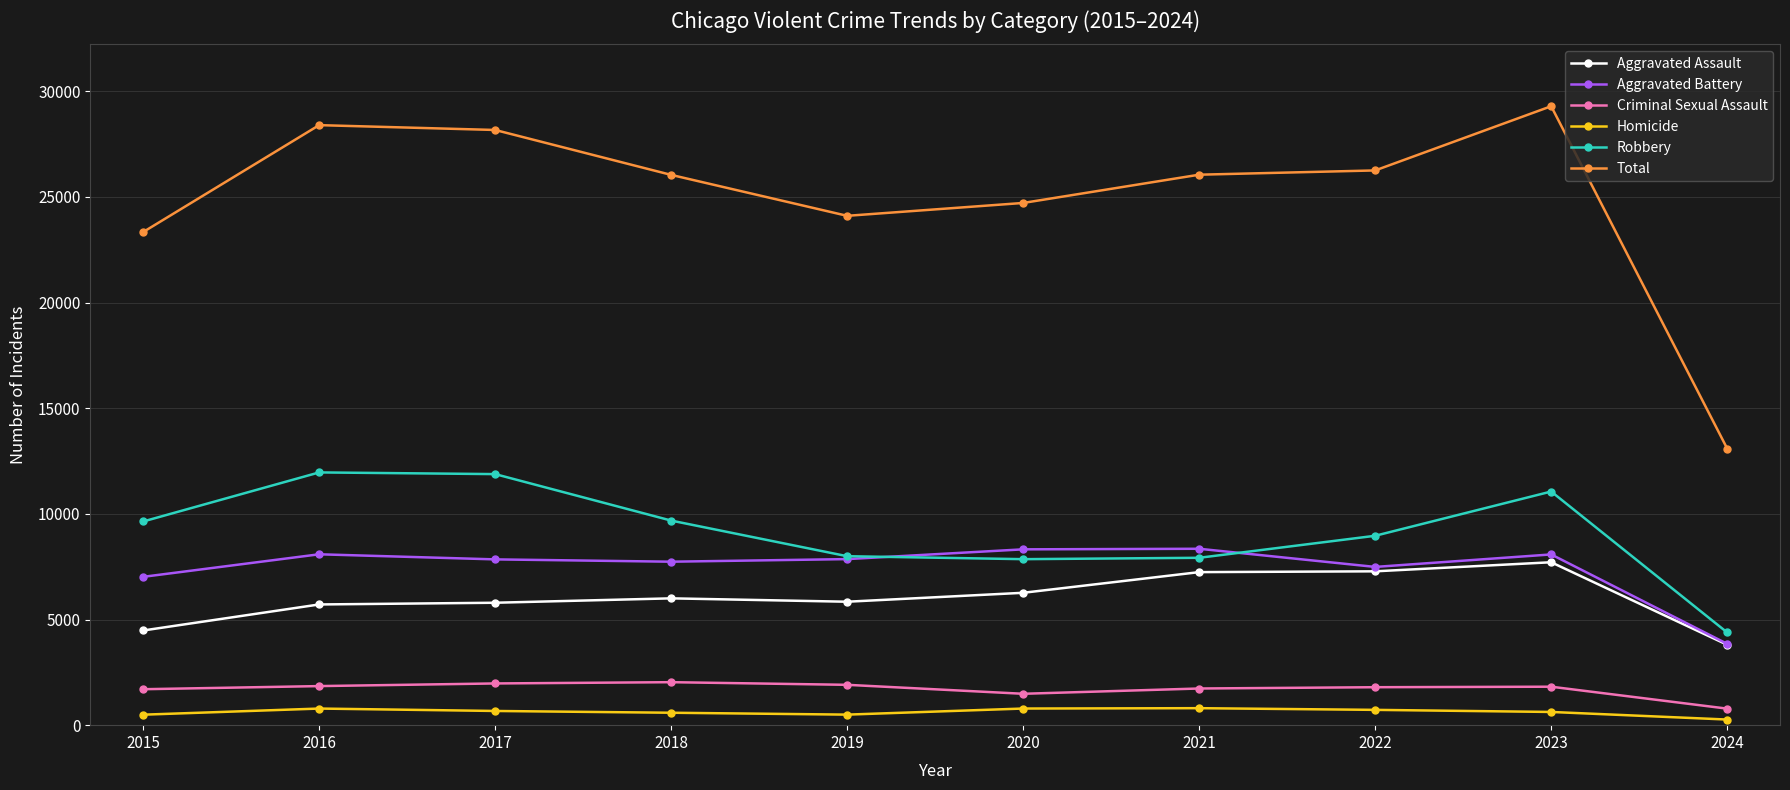

What is the value of the Homicide point at the 9th from the left?

625